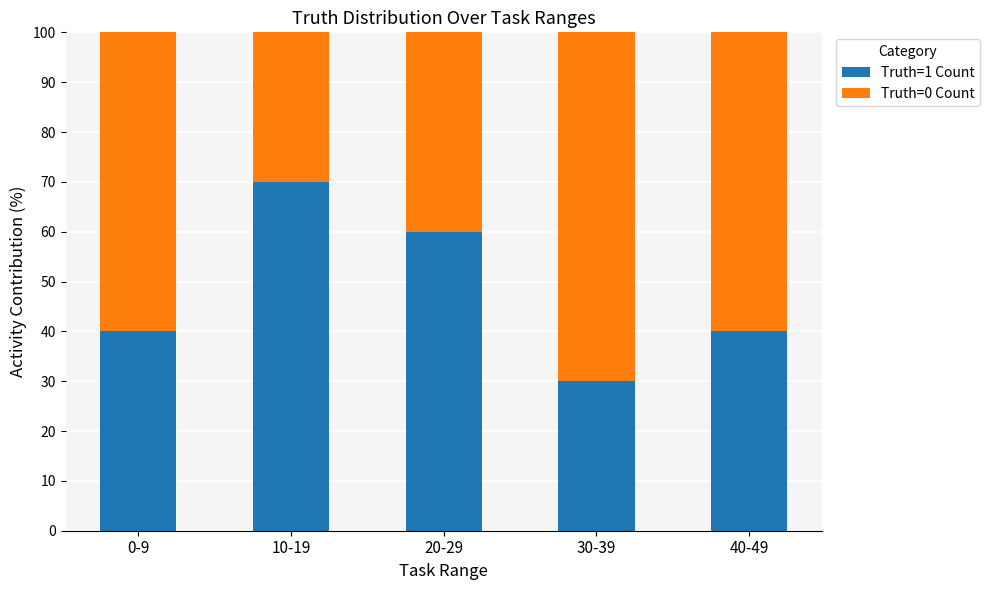

What are all the series names shown in the legend?

Truth=1 Count, Truth=0 Count